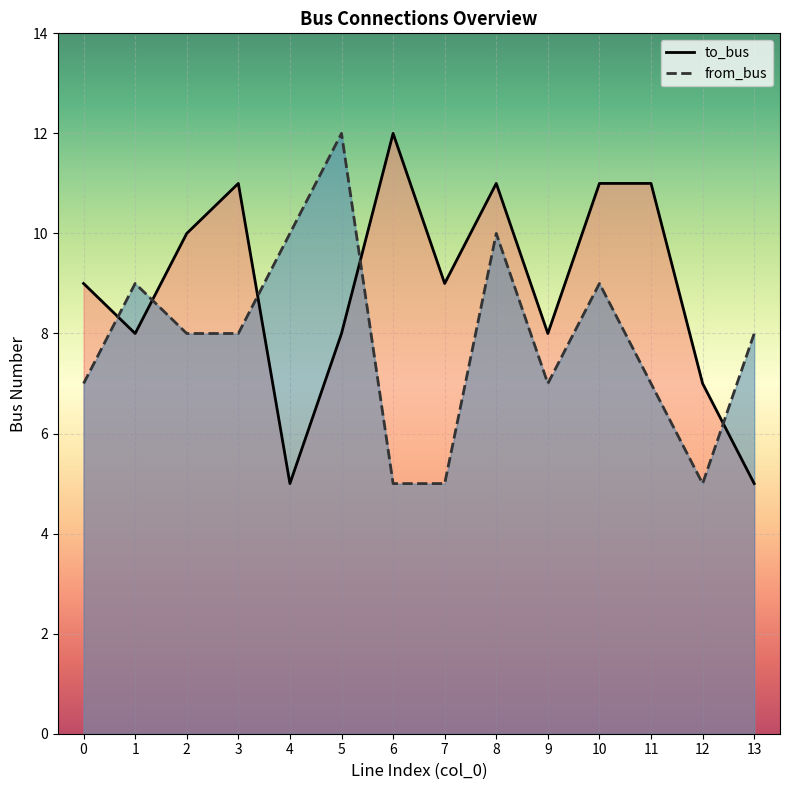

What is the difference between the from_bus values at 10 and 5?

3